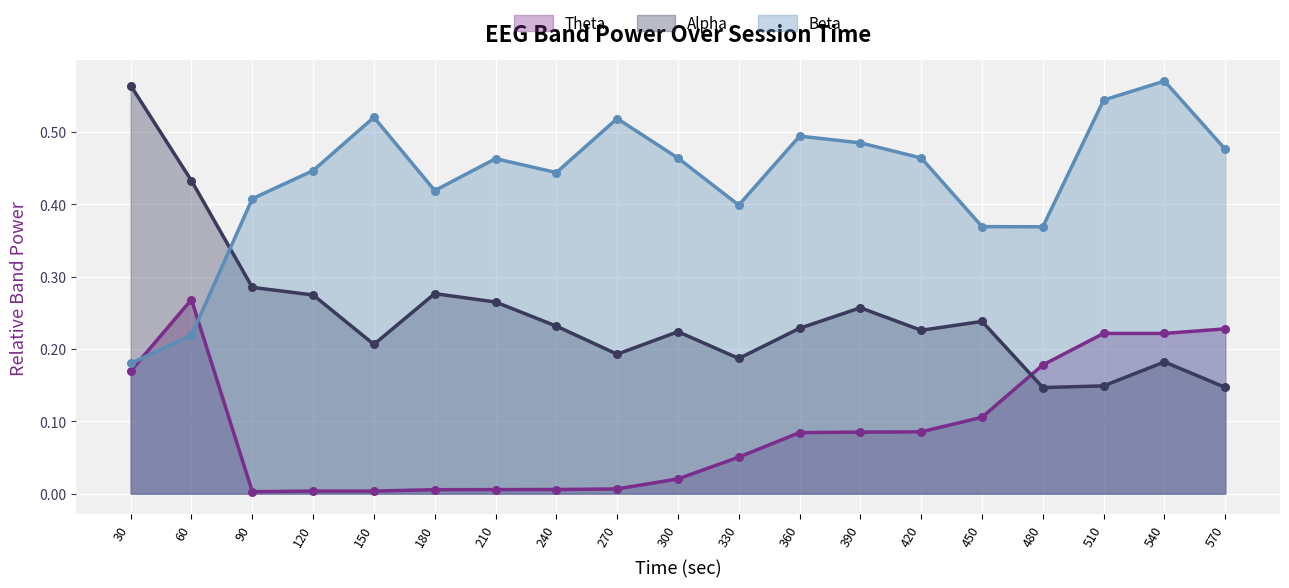

Which series has the largest Y range (max minus min)?

Alpha